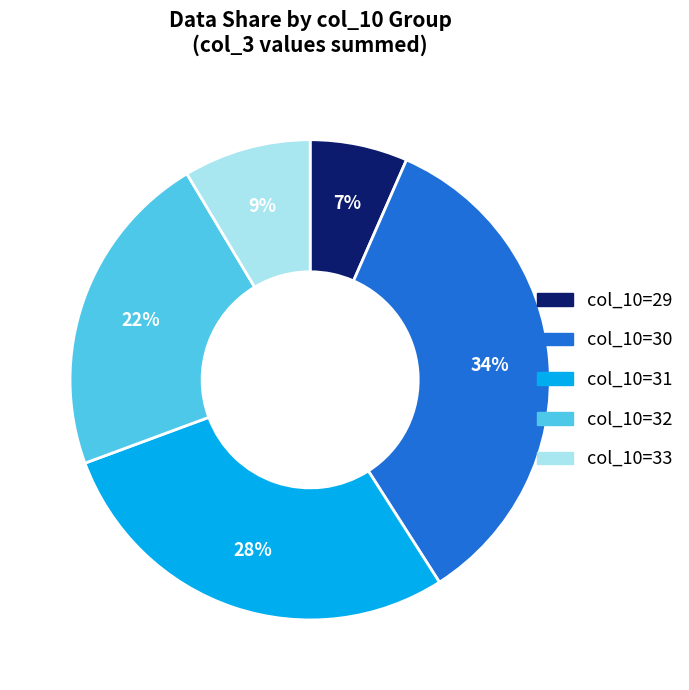

Count the number of slices in the pie.

5